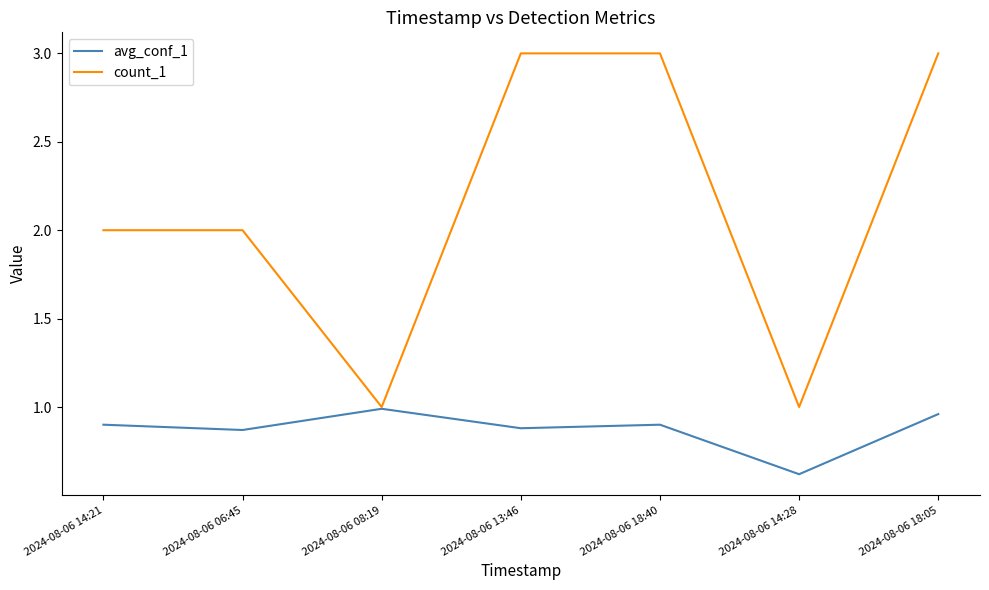

What is the spread (max minus min) of values at 2024-08-06 14:28?

0.4